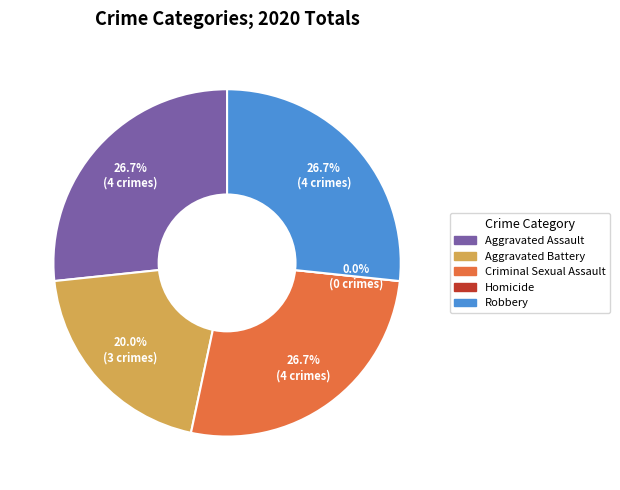

Rank the categories by value from highest to lowest.

Aggravated Assault, Criminal Sexual Assault, Robbery, Aggravated Battery, Homicide